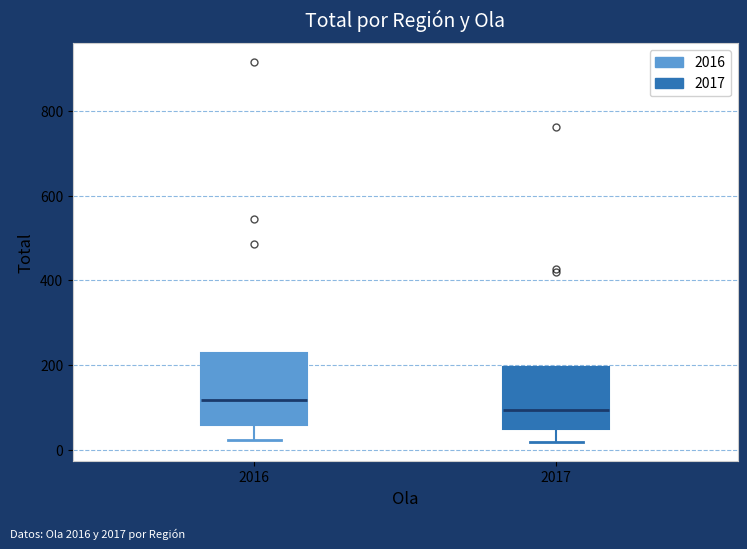

Reading left to right, read every box against the y-axis: the position of its median line, the range the box covers, and the ends of its whiskers. The values are not printed on the chart, so give them approximately, as read against the axis.

2016: median 120, box 60 to 220, whiskers 20 to 220
2017: median 100, box 60 to 200, whiskers 20 to 200